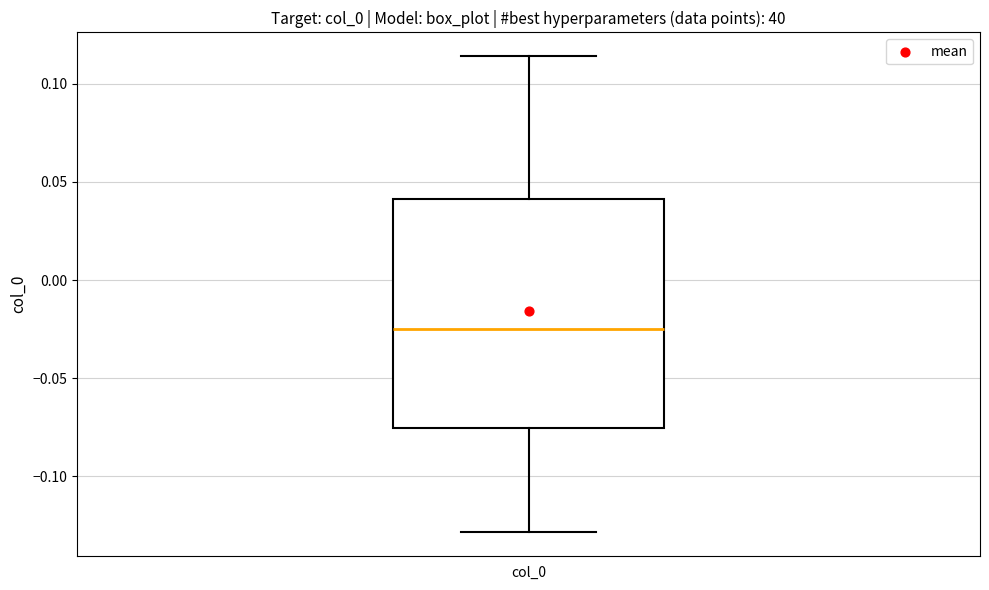

Read this box plot against the y-axis: the position of the median line, the range covered by the box, and the ends of both whiskers. The values are not printed on the chart, so give them approximately, as read against the axis.

median -0.025, box -0.075 to 0.040, whiskers -0.130 to 0.115